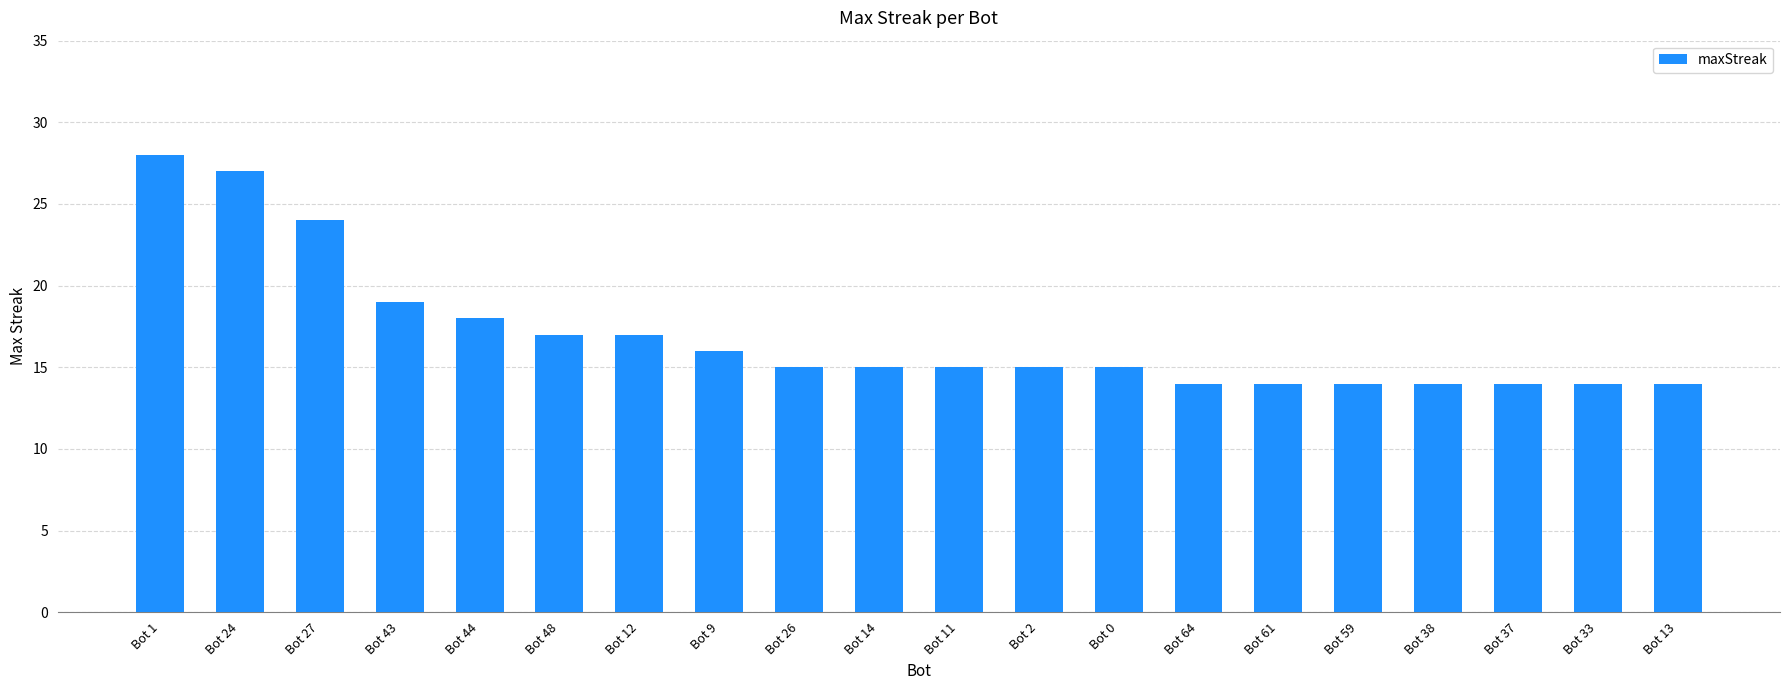

What is the average value?

17